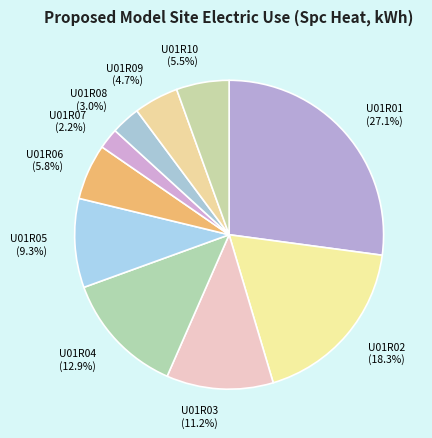

Which slice is the smallest?

U01R07